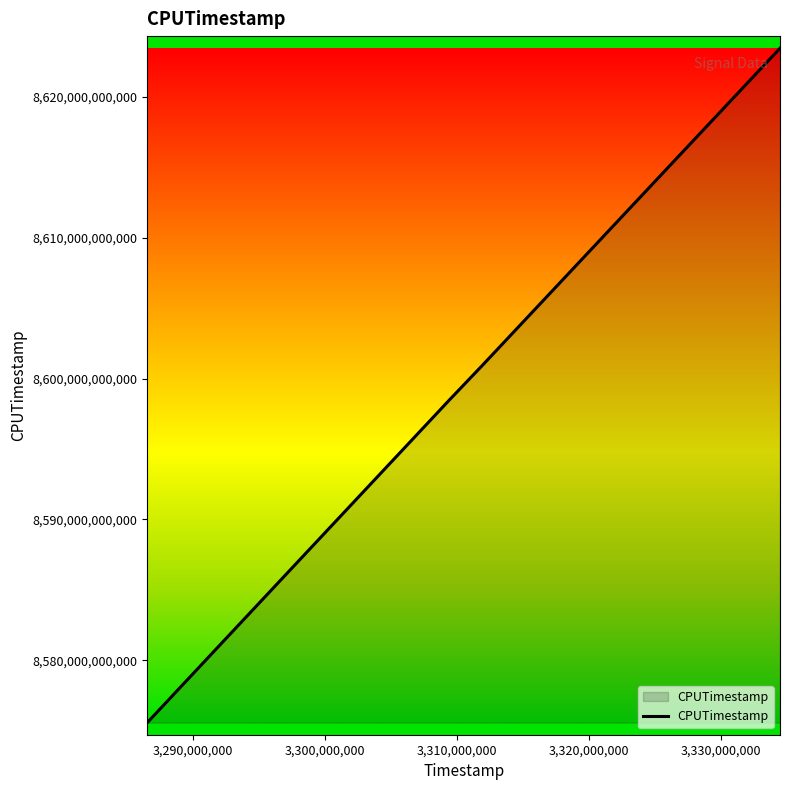

True or false: there are more than 1 points higher than both neighbors.

False